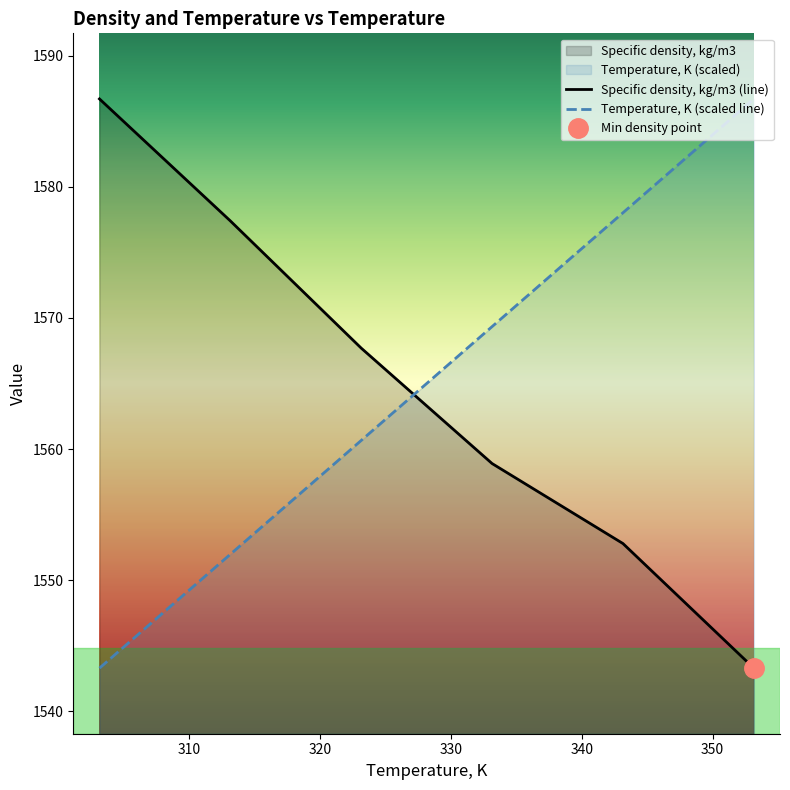

Does the chart have visible grid lines?

No